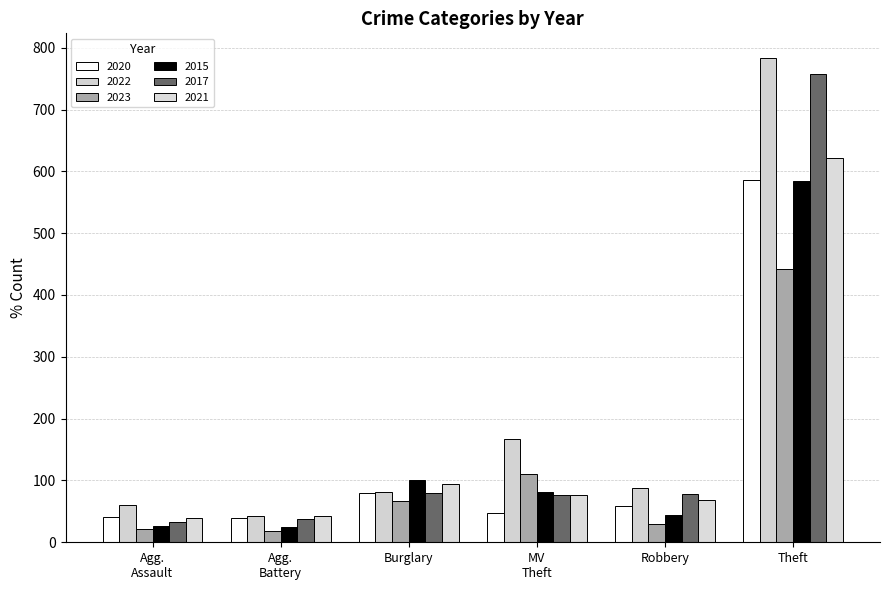

Are the bars grouped side by side (vs. stacked)?

Yes